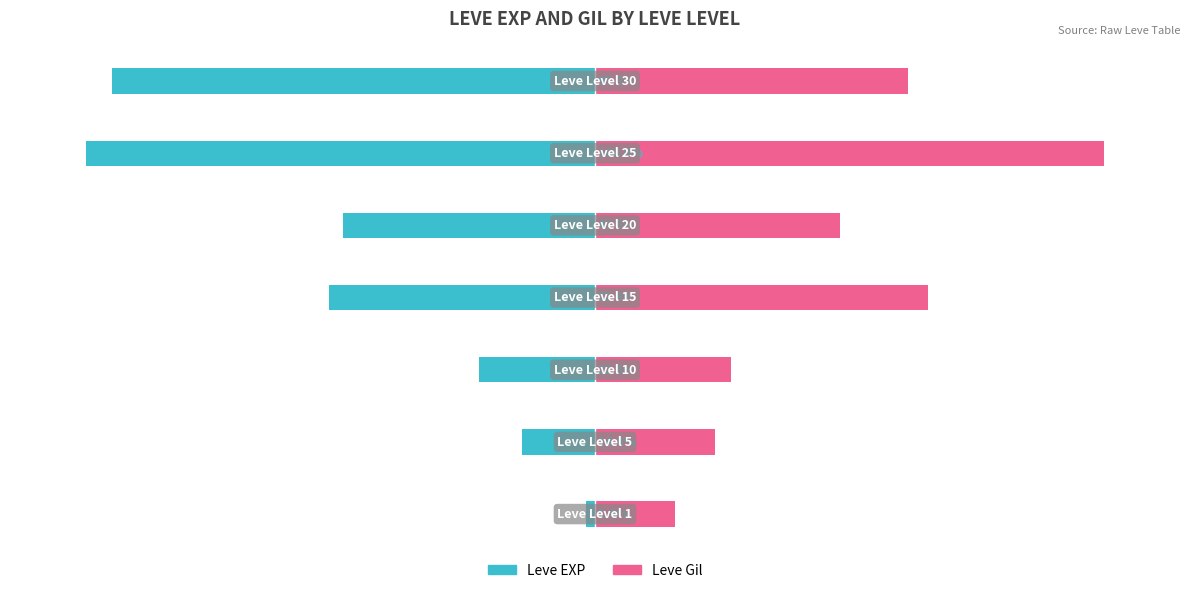

What is the value of the Leve EXP bar at the 2nd from the left?

-14.4